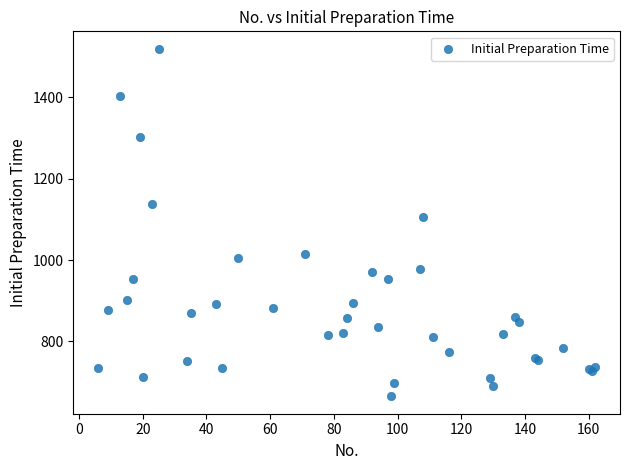

What Y value in the scatter plot is closest to 1092?

1106.1